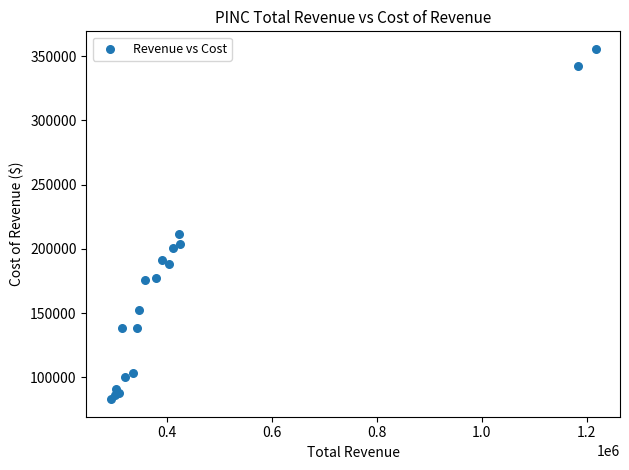

What Y value in the scatter plot is closest to 219350?

211800